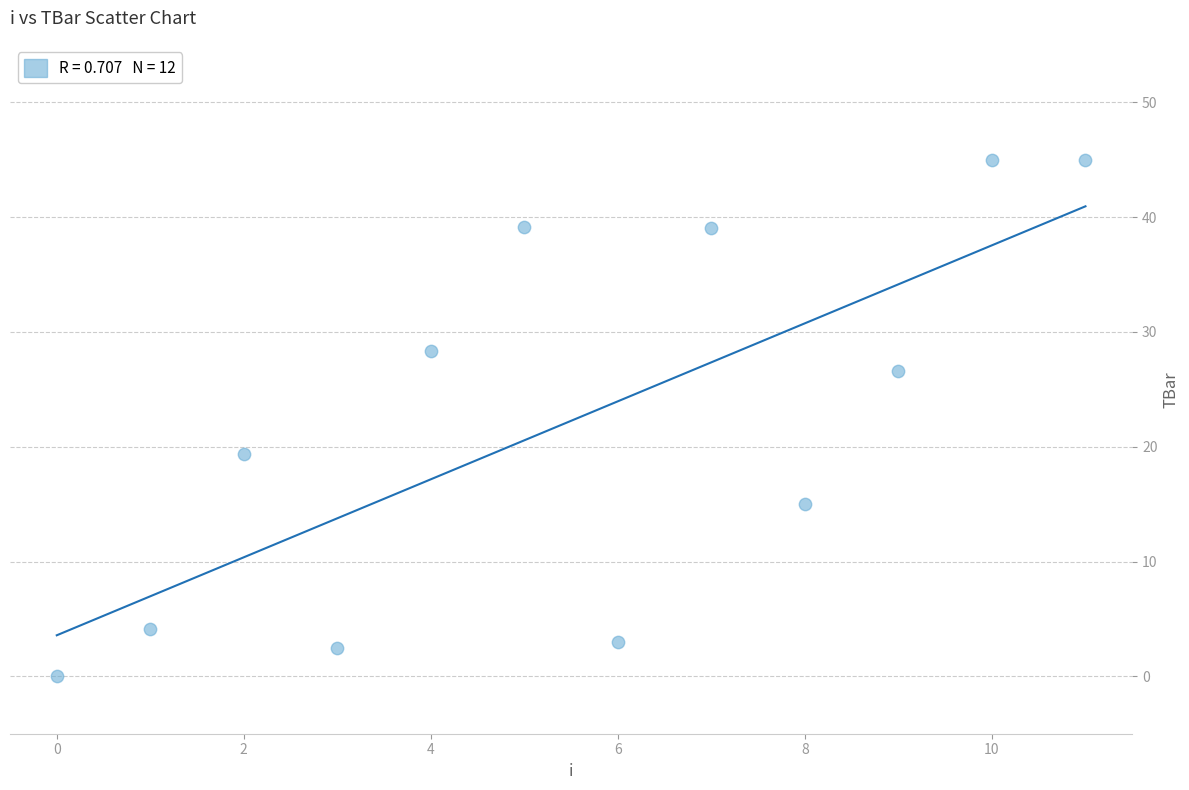

What is the range of Y values (max minus min)?

45.0